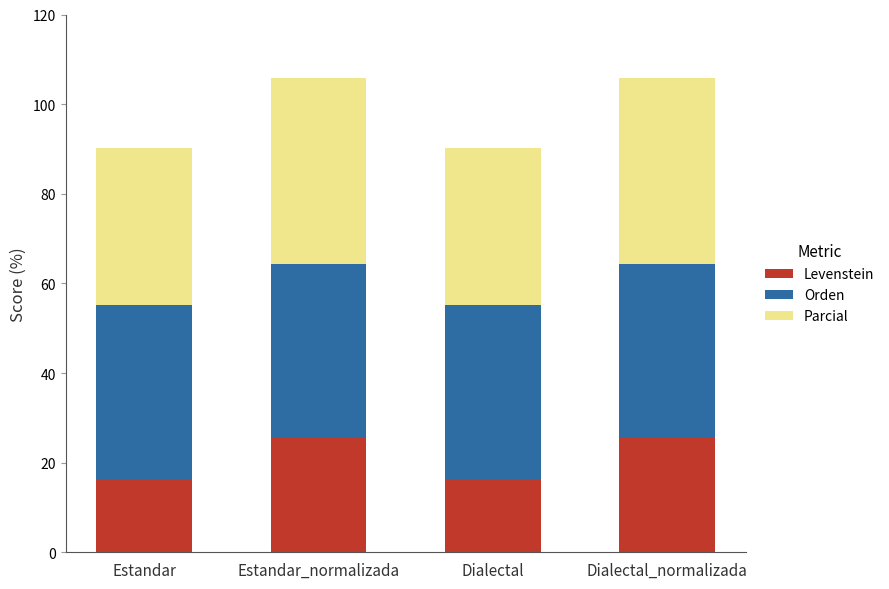

What value does the Levenstein series have at Dialectal?

16.4